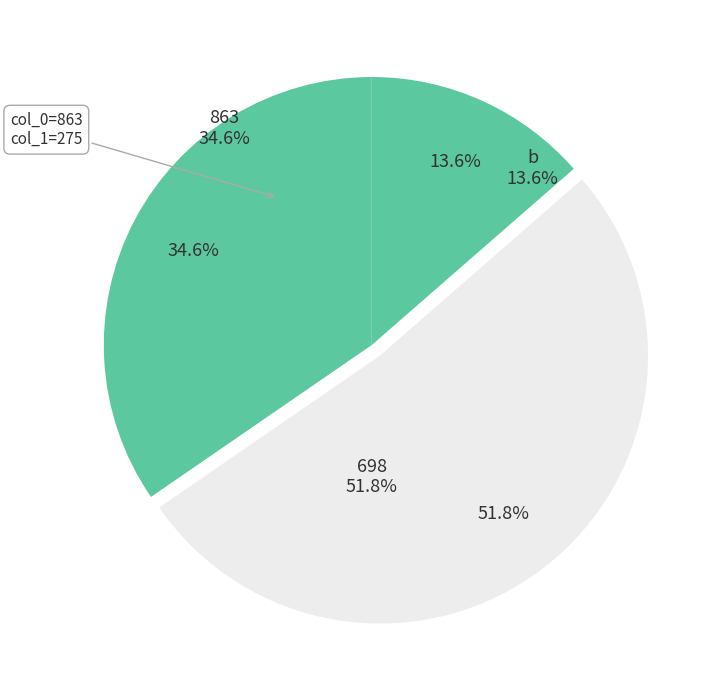

How many segments does this pie chart have?

3